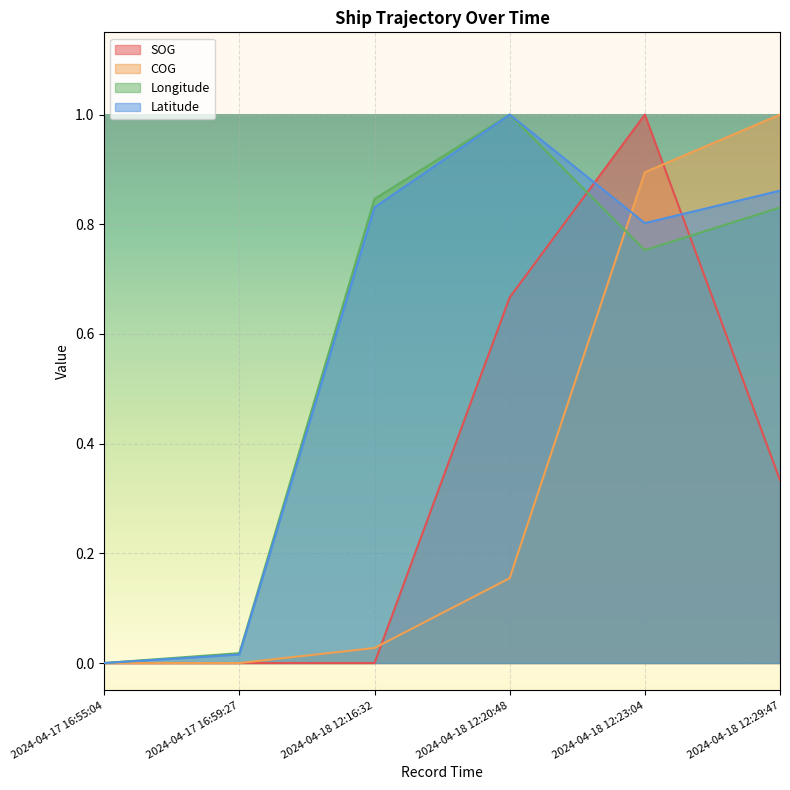

What is the maximum value for COG?

1.0